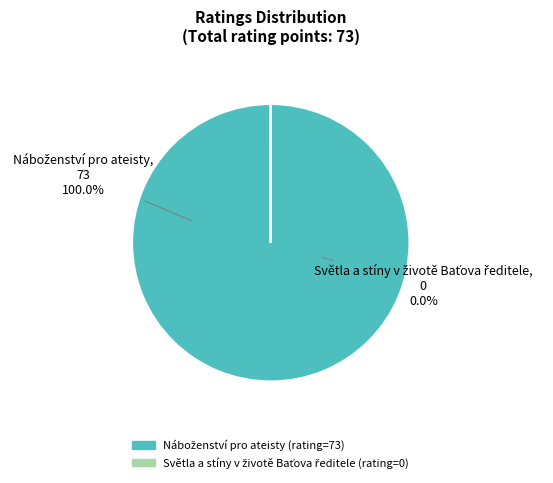

Which has a higher value, Náboženství pro ateisty or Světla a stíny v životě Baťova ředitele?

Náboženství pro ateisty